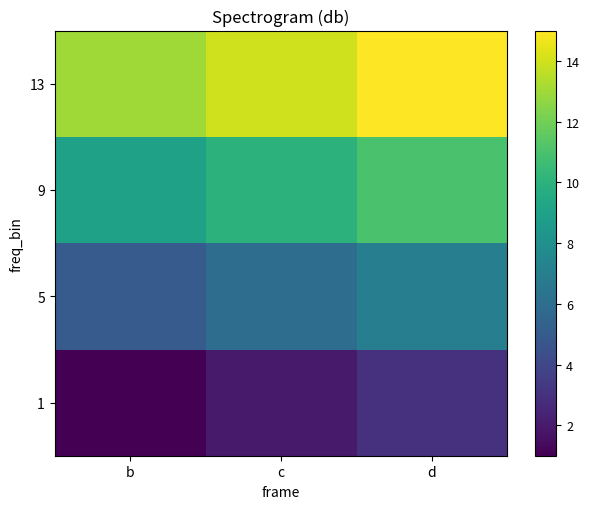

What is the maximum value shown in the chart?

15